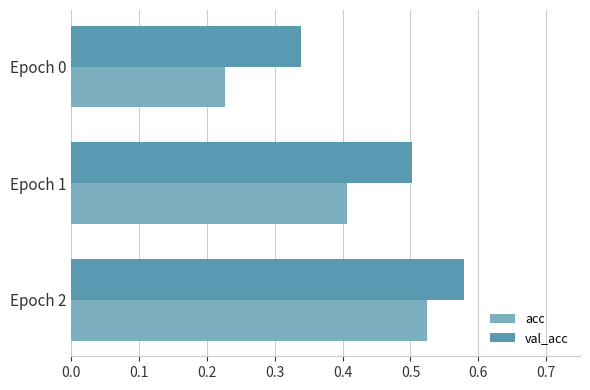

What is the average value of the acc series?

0.4